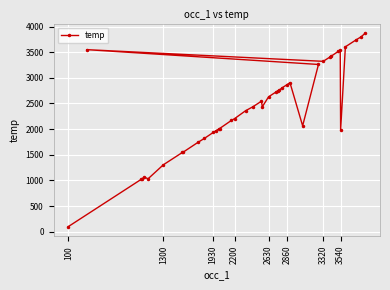

What is the difference between the maximum and minimum values?

3769